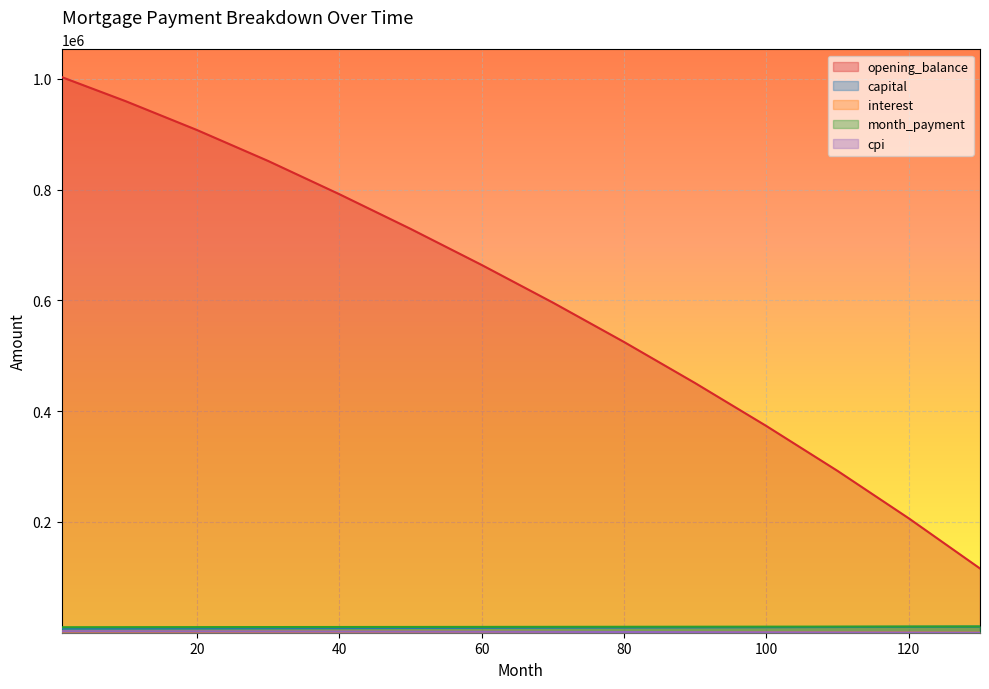

What is the difference between the month_payment values at 50 and 1?

483.2